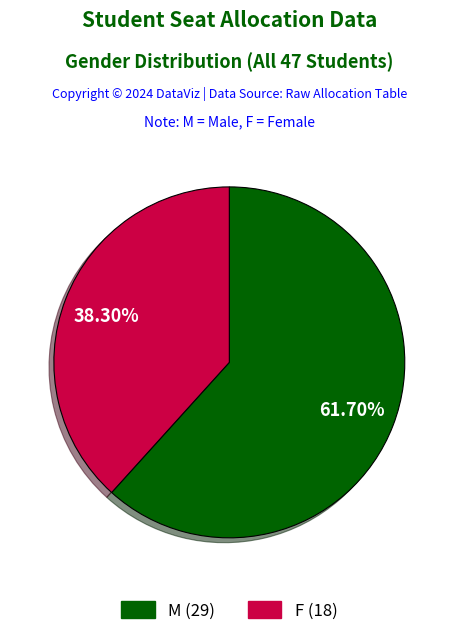

To the nearest percent, what is the difference between the largest and smallest slice percentages?

23%